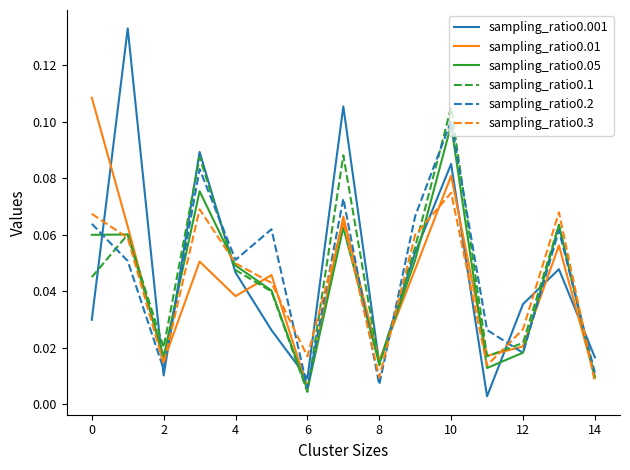

What are all the series names shown in the legend?

sampling_ratio0.001, sampling_ratio0.01, sampling_ratio0.05, sampling_ratio0.1, sampling_ratio0.2, sampling_ratio0.3